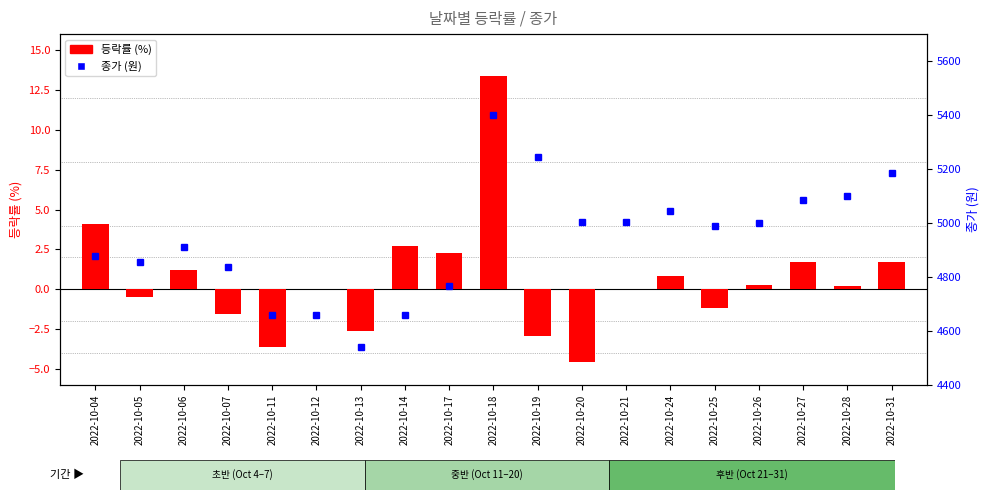

How many groups of bars are there?

19